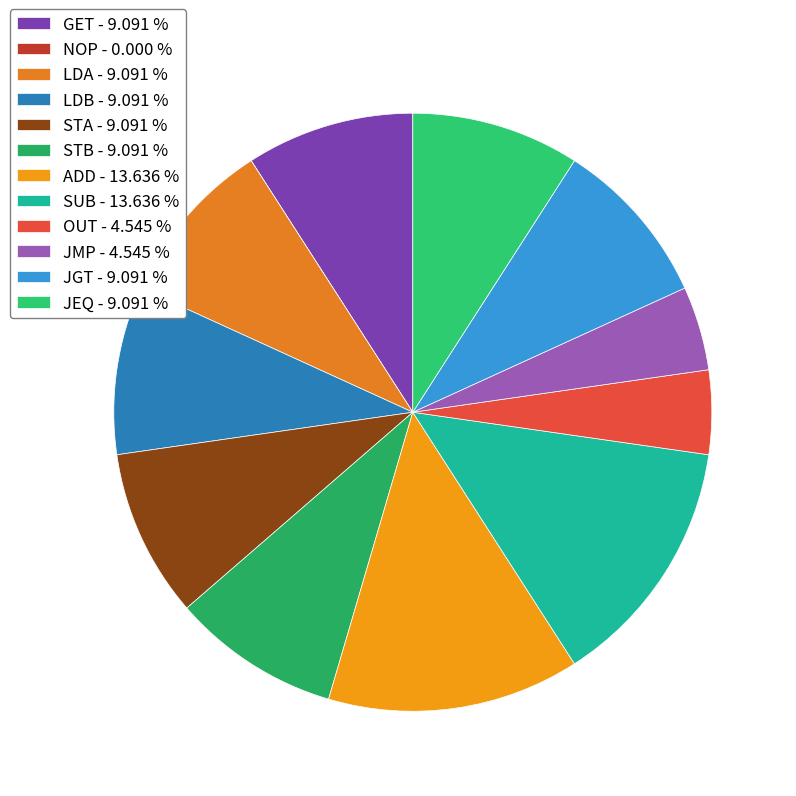

Does STA represent more than half of the total?

No